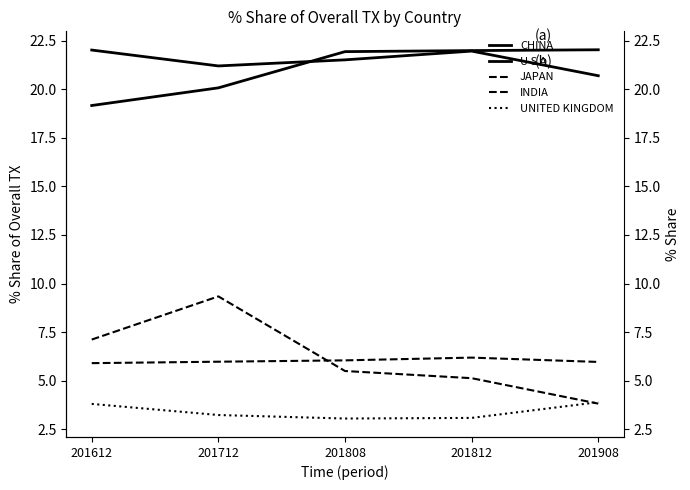

The value of U S A at 201908 is 29.3. True or false?

False